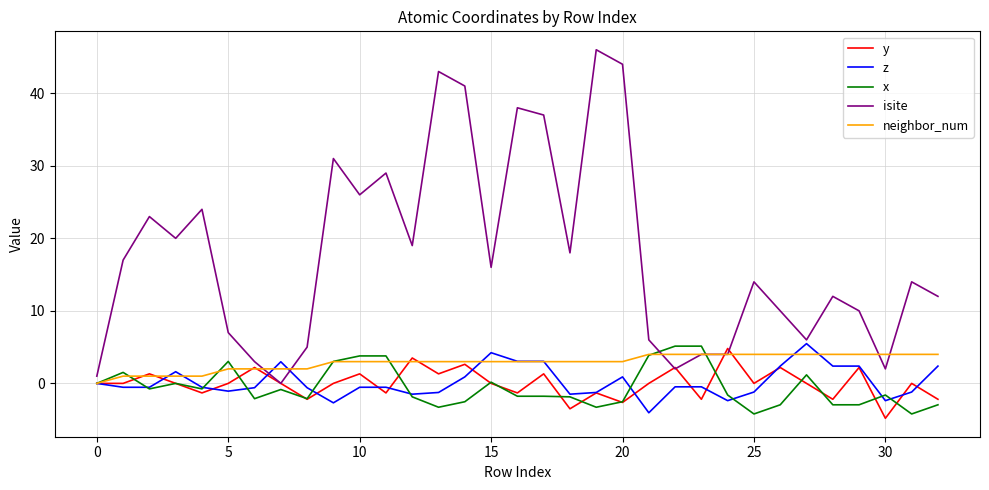

Which series has the largest total across all categories?

isite